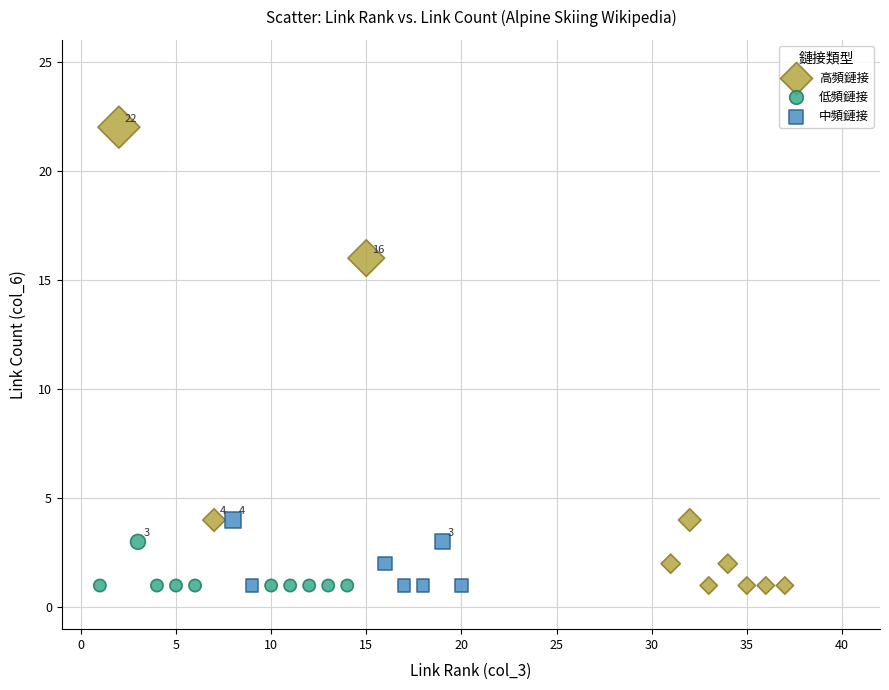

Which series reaches the maximum Y coordinate?

高頻鏈接